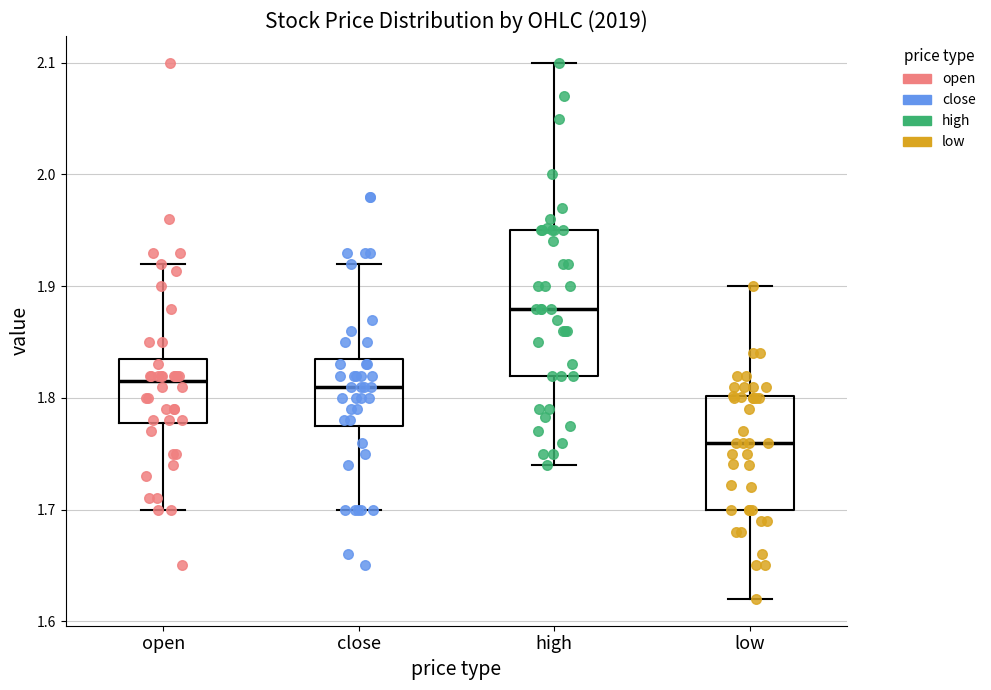

Reading left to right, transcribe this box plot: for each box, give where its median line is, the range the box spans, and where its two whiskers end, as read against the y-axis. The values are not printed on the chart, so give them approximately, as read against the axis.

open: median 1.82, box 1.78 to 1.84, whiskers 1.70 to 1.92
close: median 1.81, box 1.78 to 1.84, whiskers 1.70 to 1.92
high: median 1.88, box 1.82 to 1.95, whiskers 1.74 to 2.10
low: median 1.76, box 1.70 to 1.80, whiskers 1.62 to 1.90